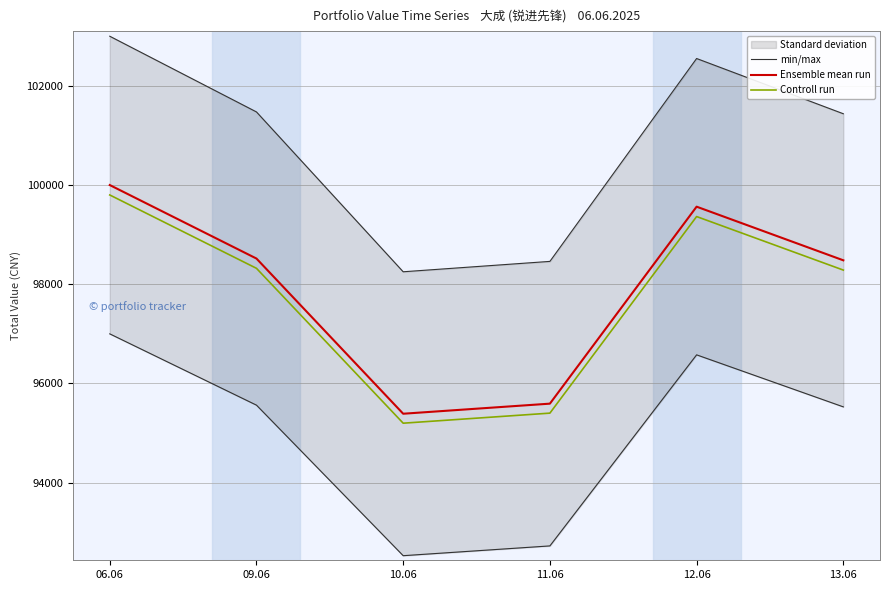

How many data points in Controll run are above 98321?

3